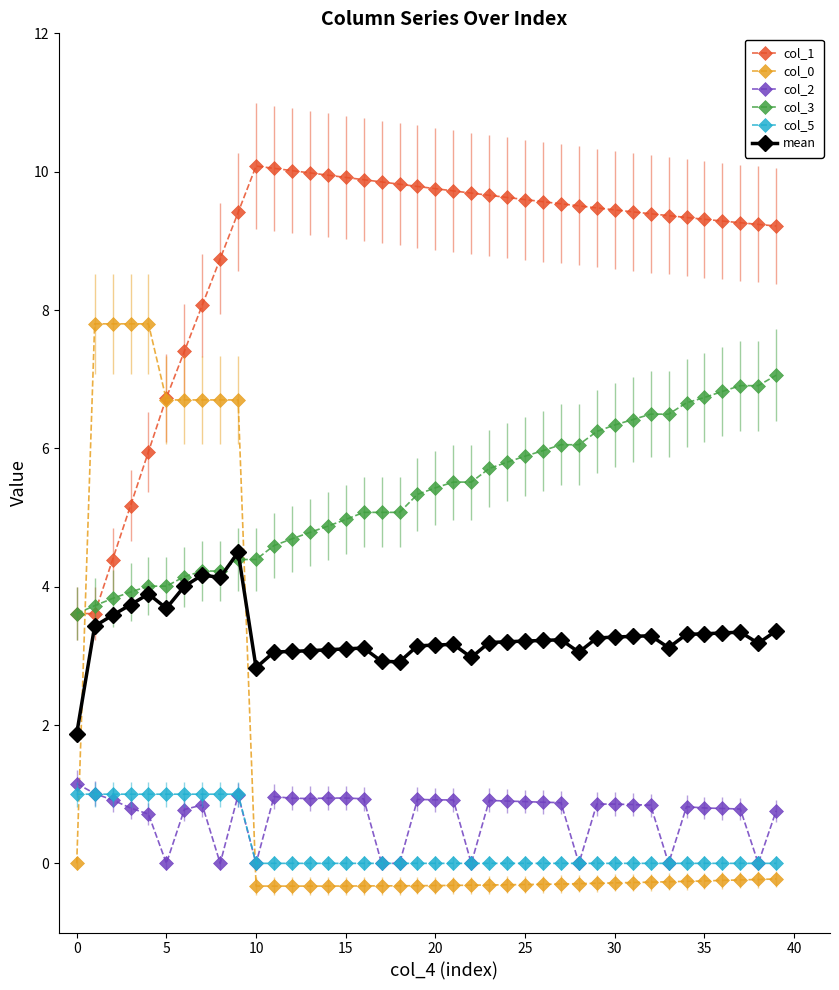

True or false: col_3 and col_2 intersect in this chart.

False